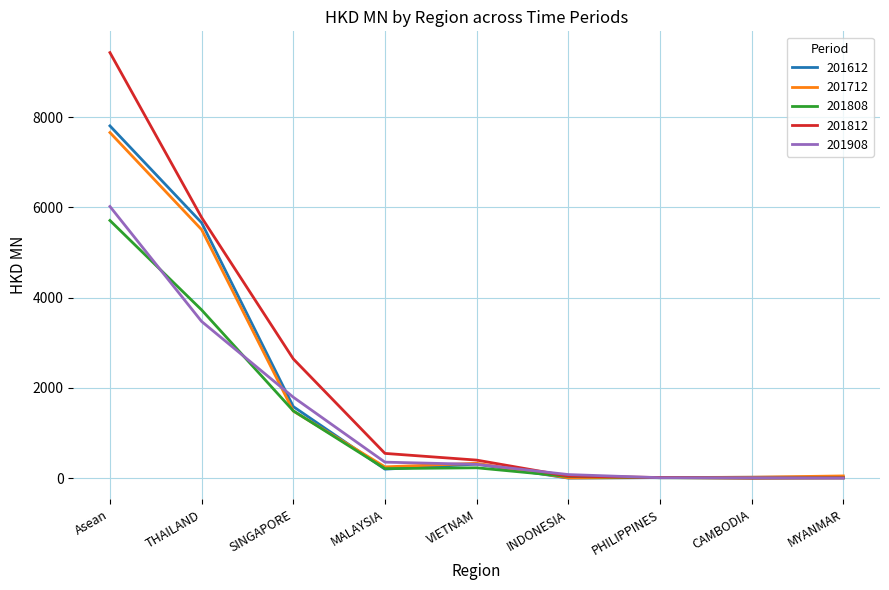

At which category does the chart reach its peak across all series?

Asean